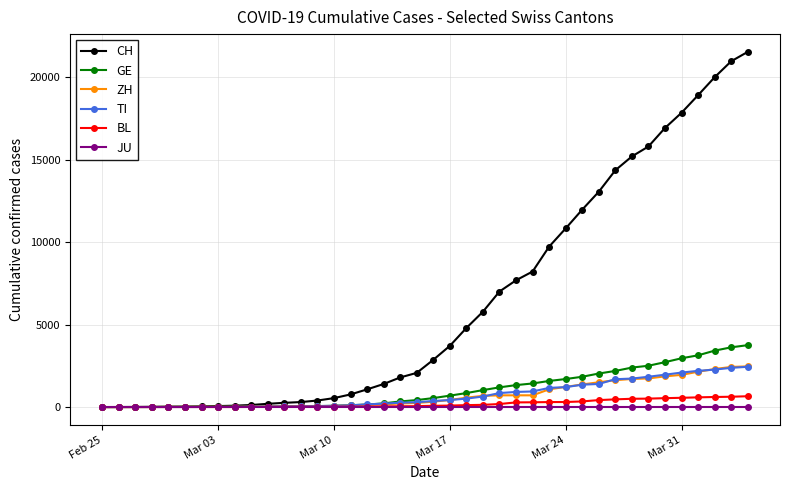

How many values in the GE series are below 544?

20